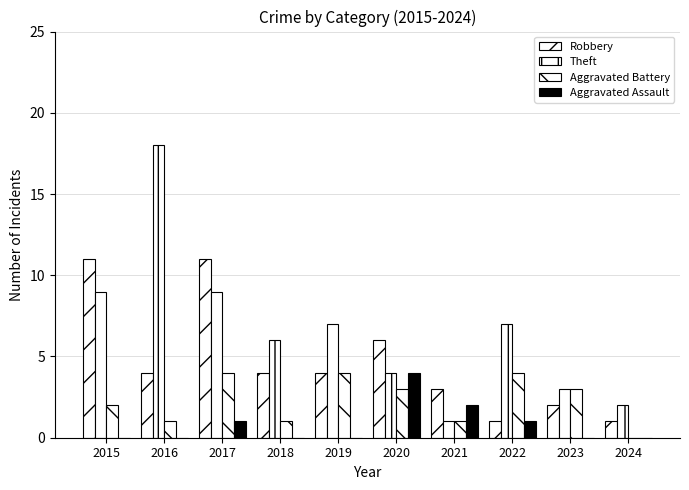

What is the difference between the maximum and second lowest values in the Aggravated Assault series?

4